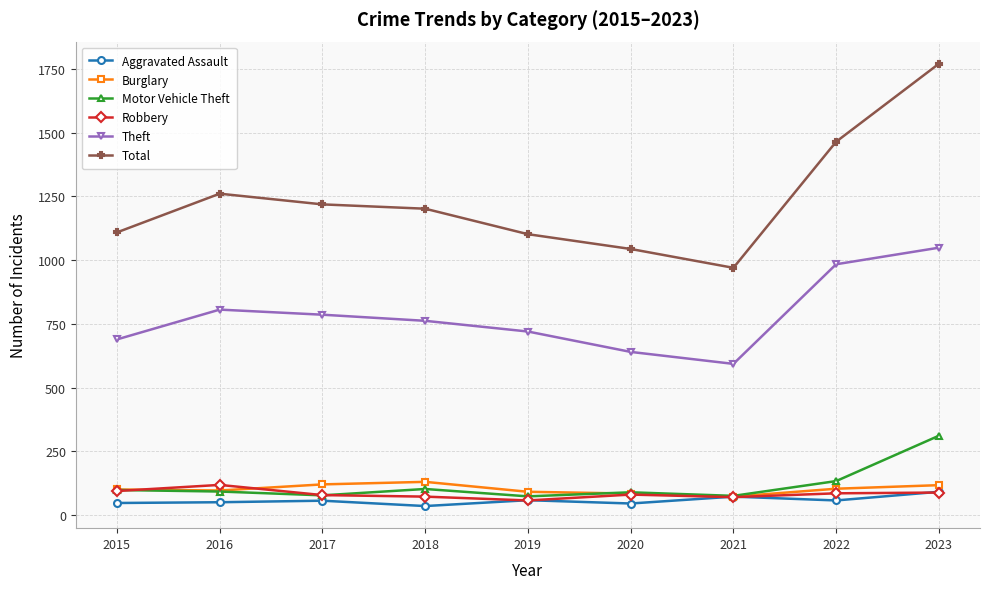

What is the value of the Theft point at the 5th from the left?

720